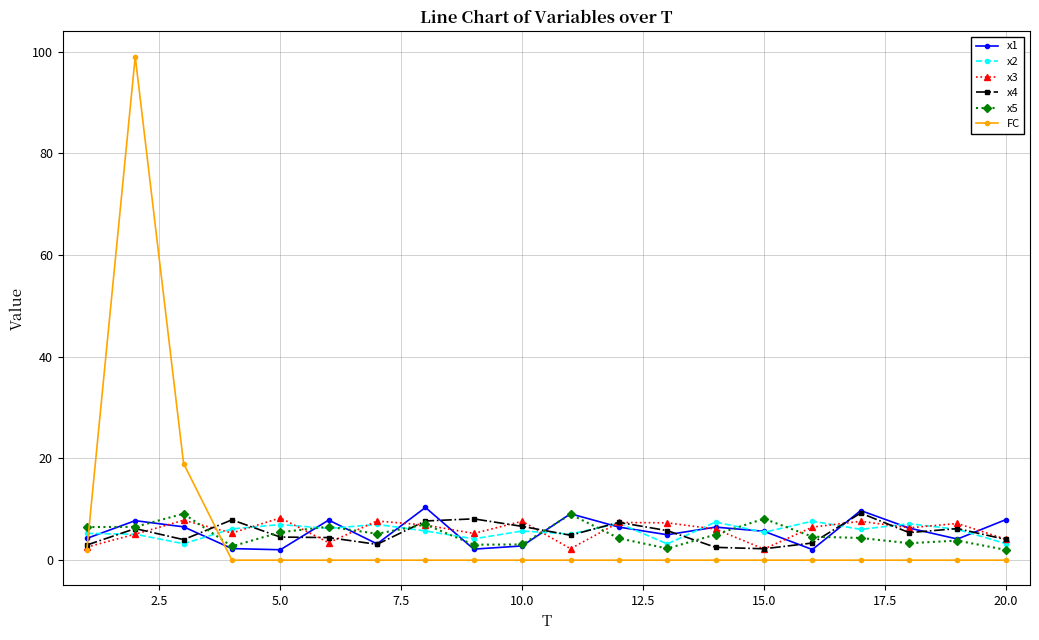

True or false: x3 has more than 0 points higher than both neighbors.

True